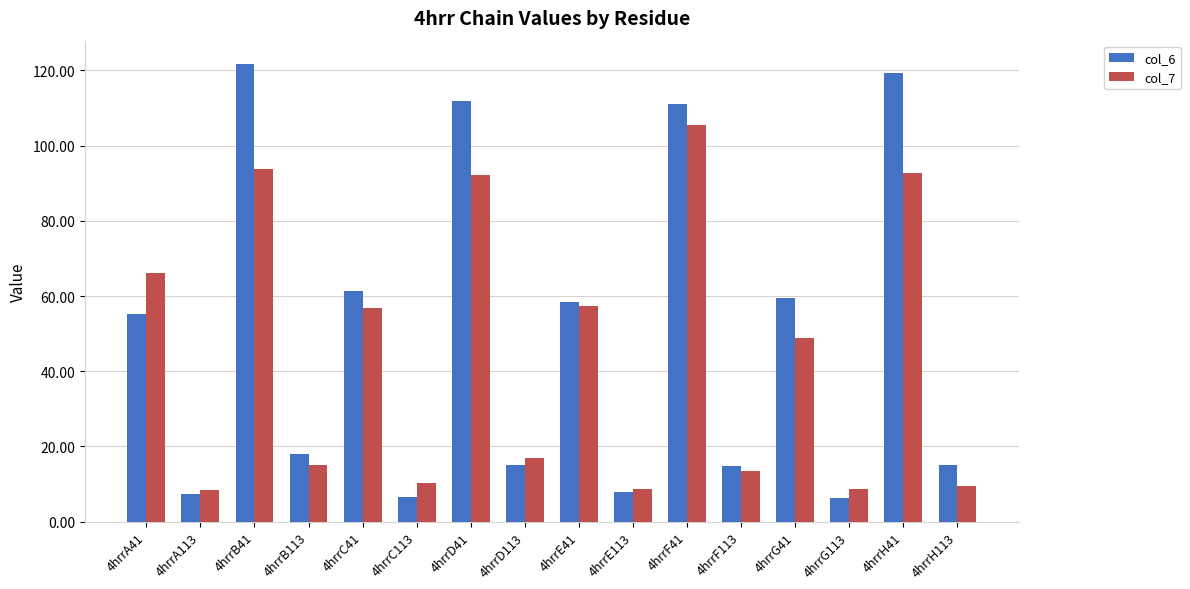

Is it true that col_6 equals 58.5 at 4hrrE41?

True